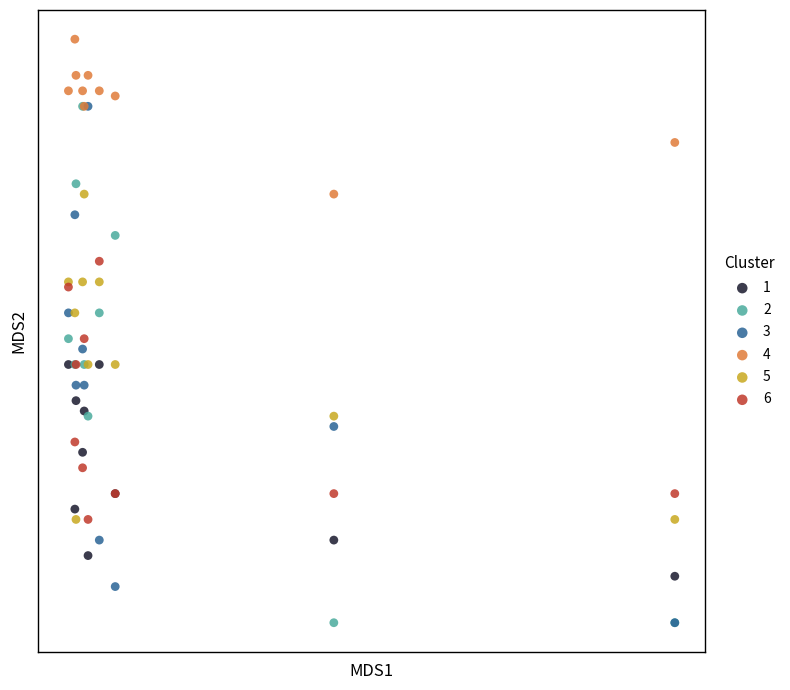

What are all the series names shown in the legend?

1, 2, 3, 4, 5, 6